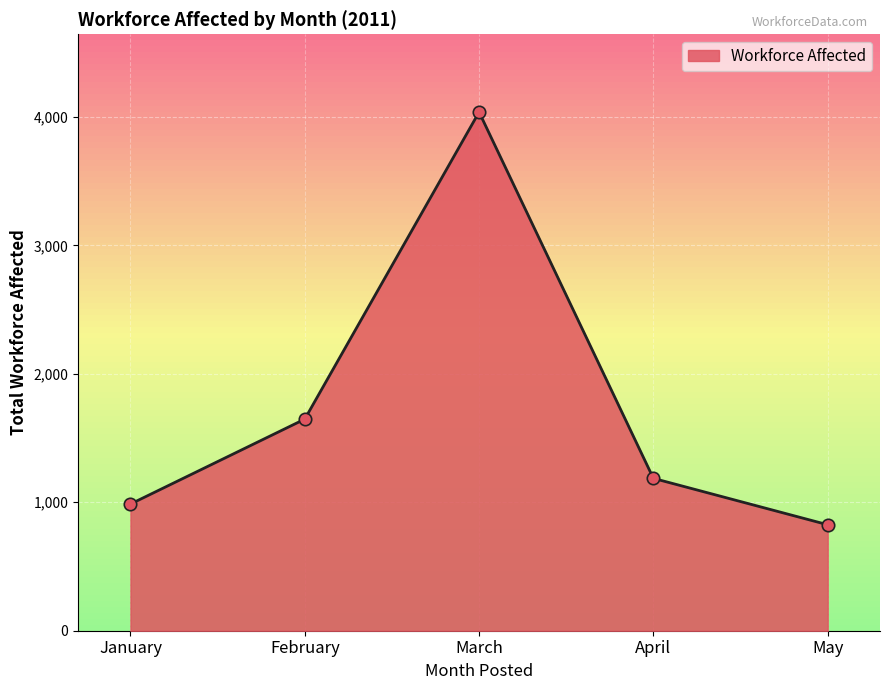

What is the change in value from March to April?

-2851